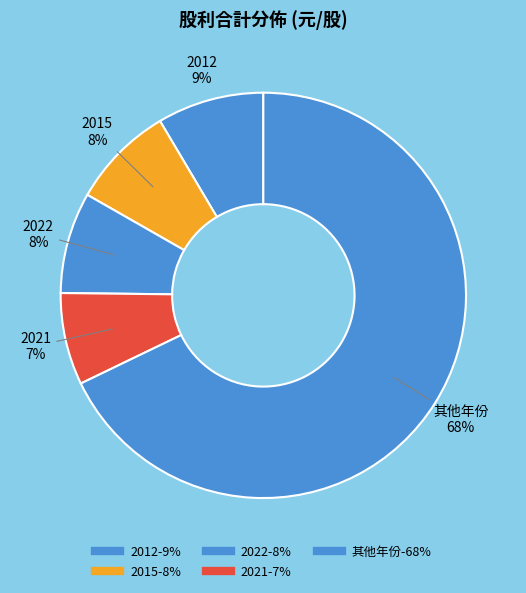

How many segments does this pie chart have?

5